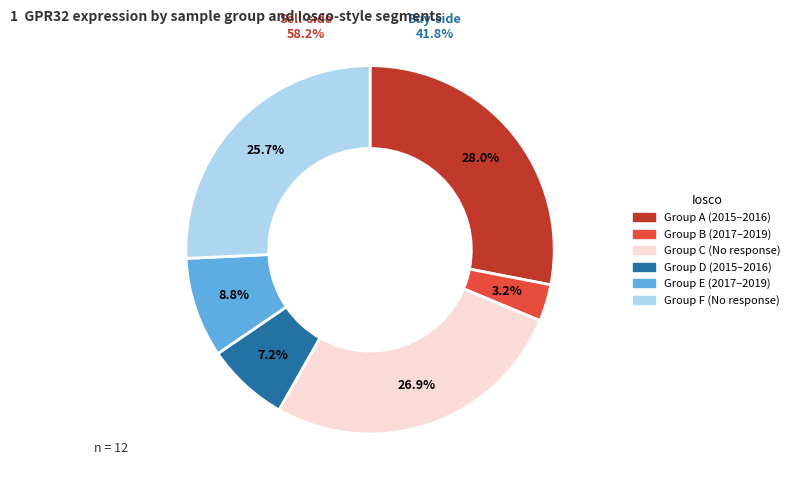

The 434640 slice represents 12% of the pie. True or false?

False